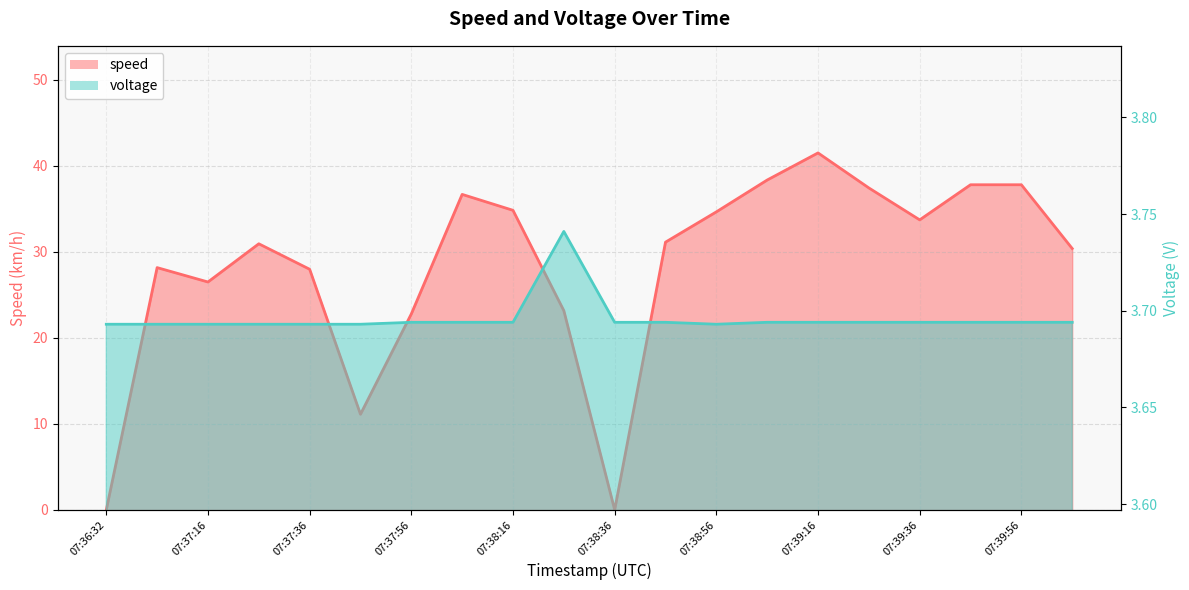

Rank the series by their average value, from highest to lowest.

speed, voltage